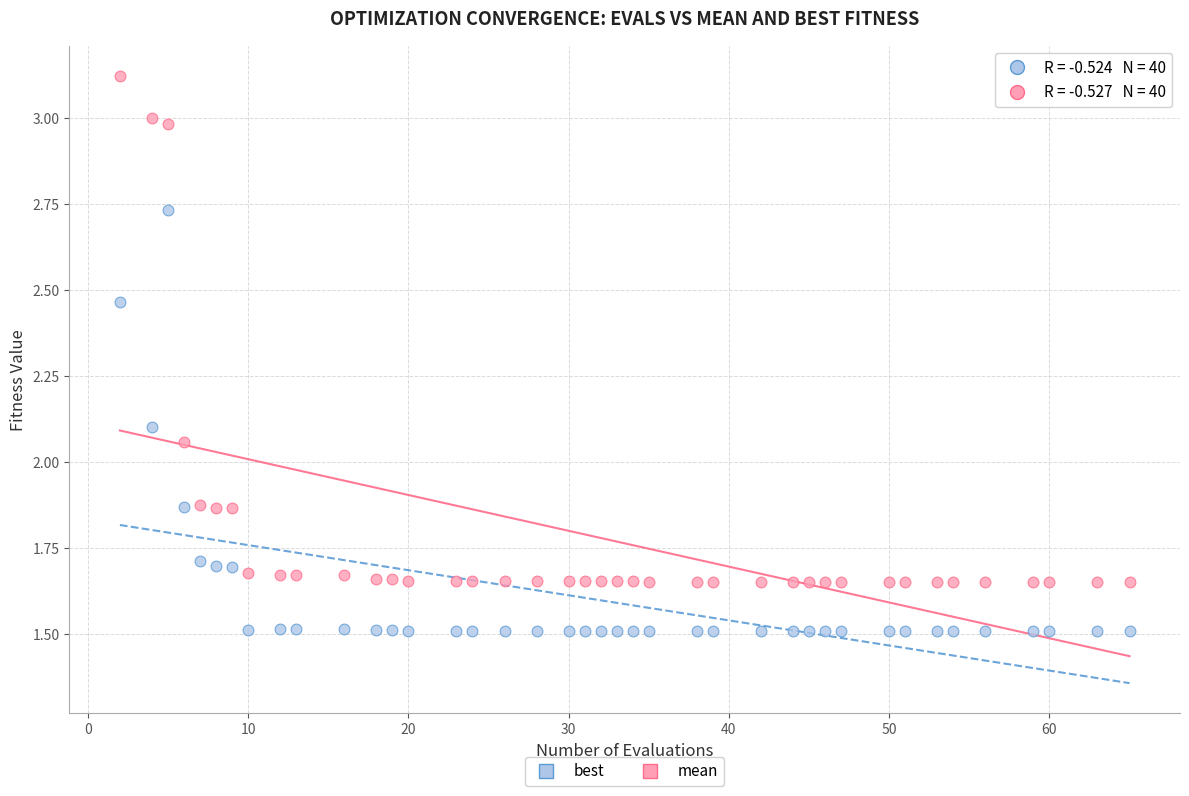

Which series contains the highest Y value?

mean